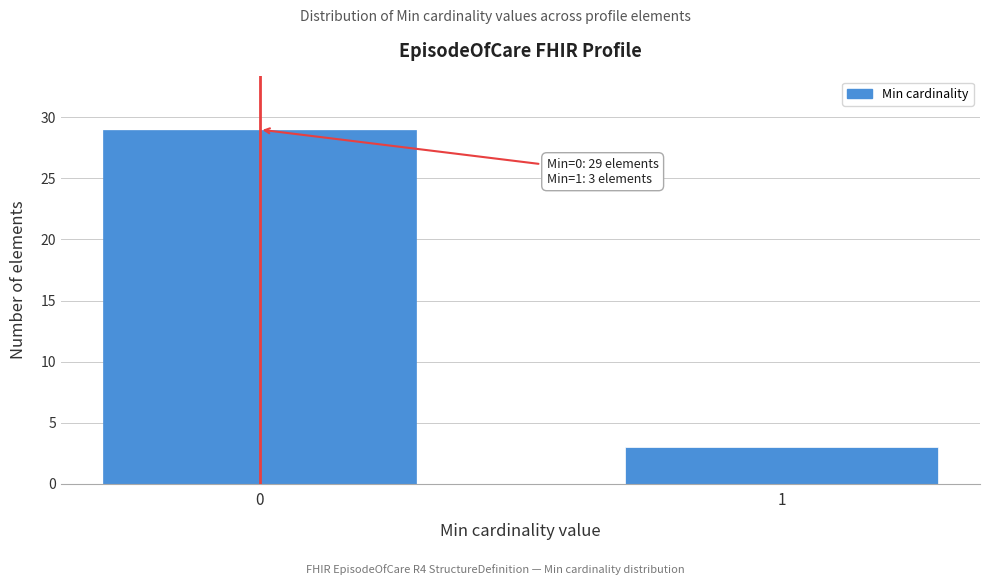

Reading left to right, transcribe all the data shown in this chart.

0=29	1=3